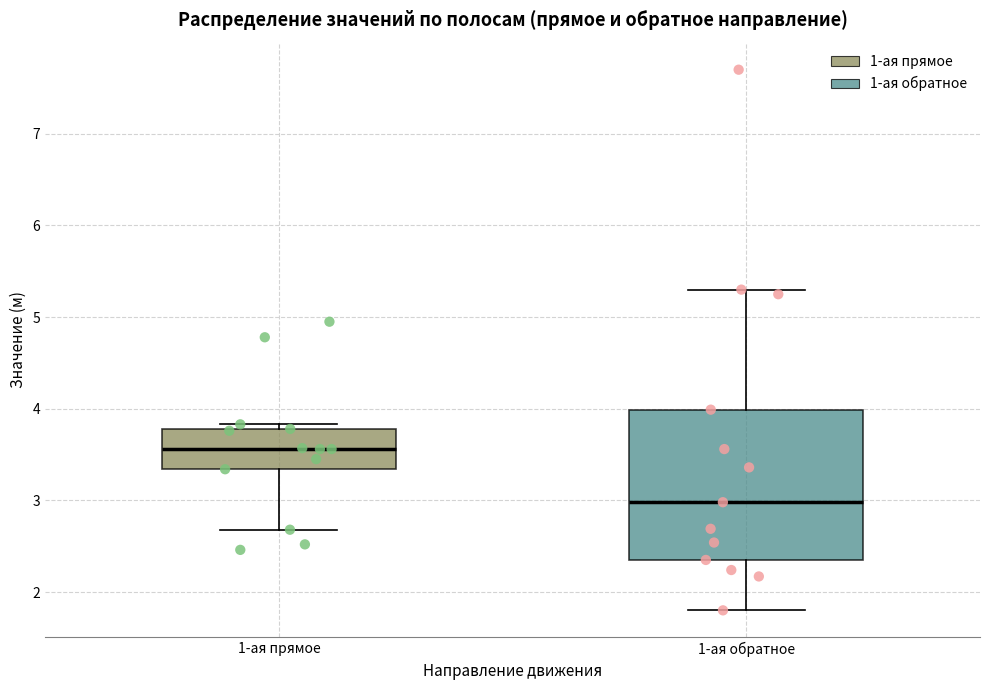

Where does the median line of the box for 1-ая прямое sit on the y-axis? The values are not printed on the chart, so give them approximately, as read against the axis.

3.6